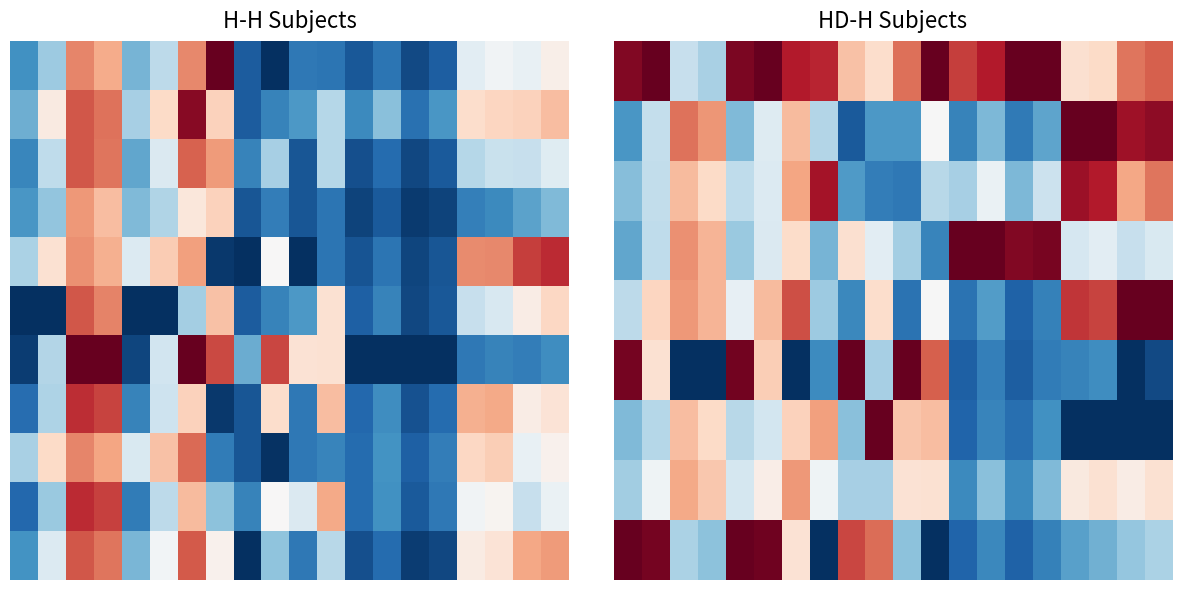

Which category has the highest value across all series?

1